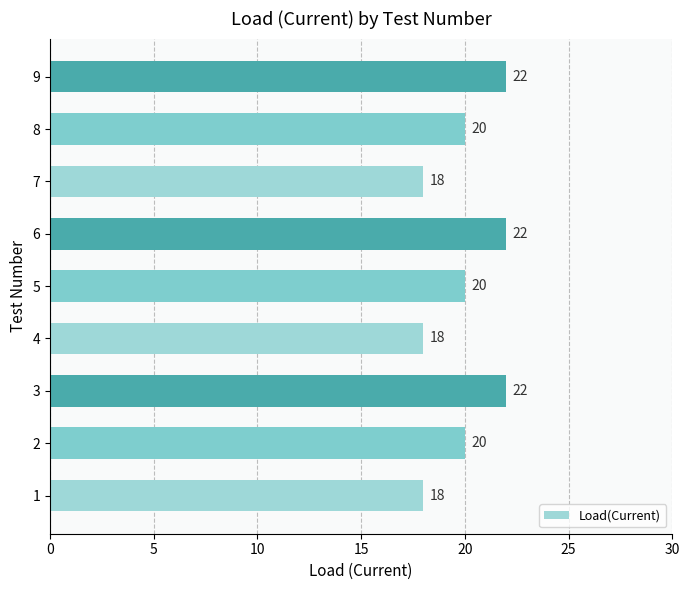

Reading top to bottom, list all the values displayed in this chart.

9=22	8=20	7=18	6=22	5=20	4=18	3=22	2=20	1=18